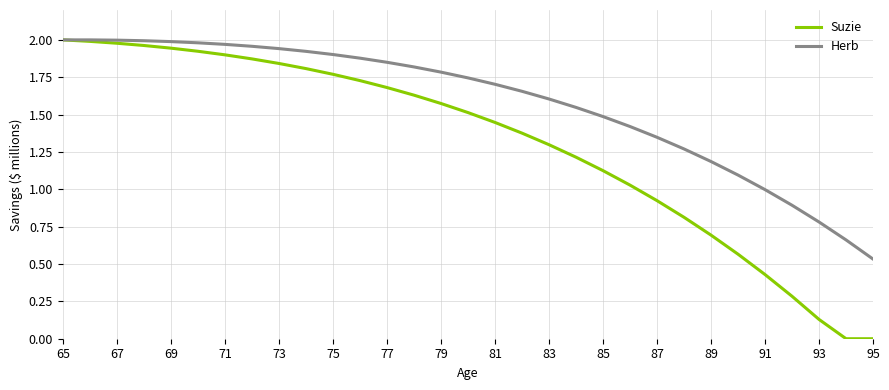

Which series has the largest total across all categories?

Herb